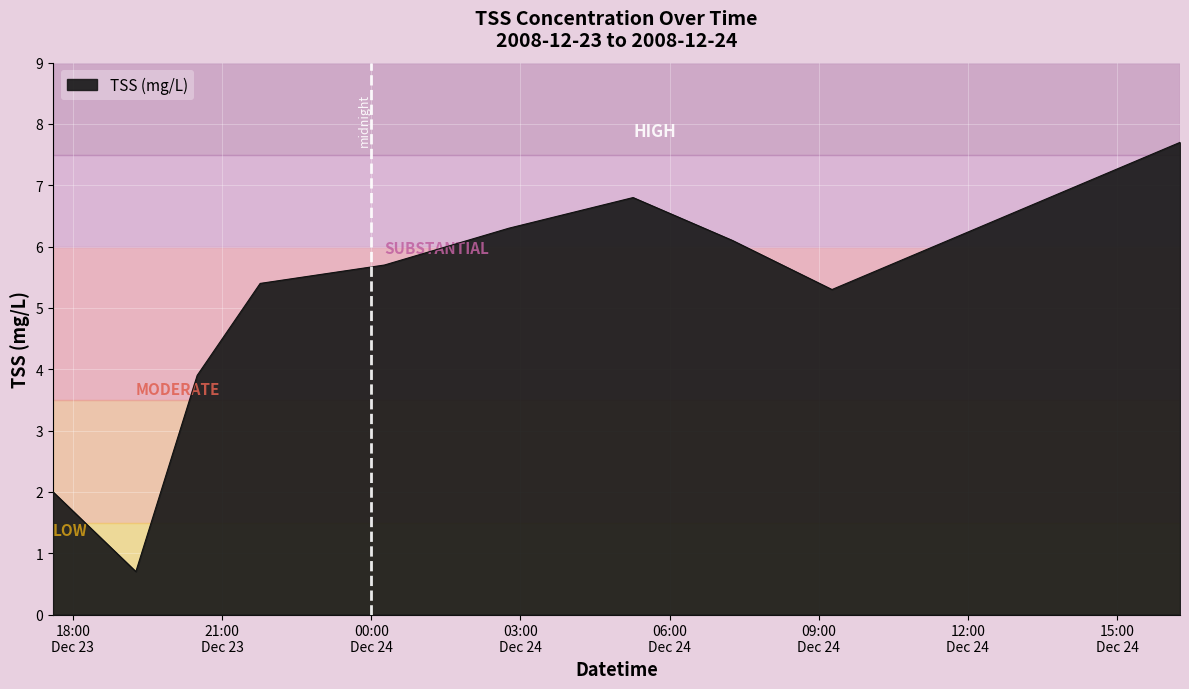

What is the difference between the maximum and minimum values?

7.0